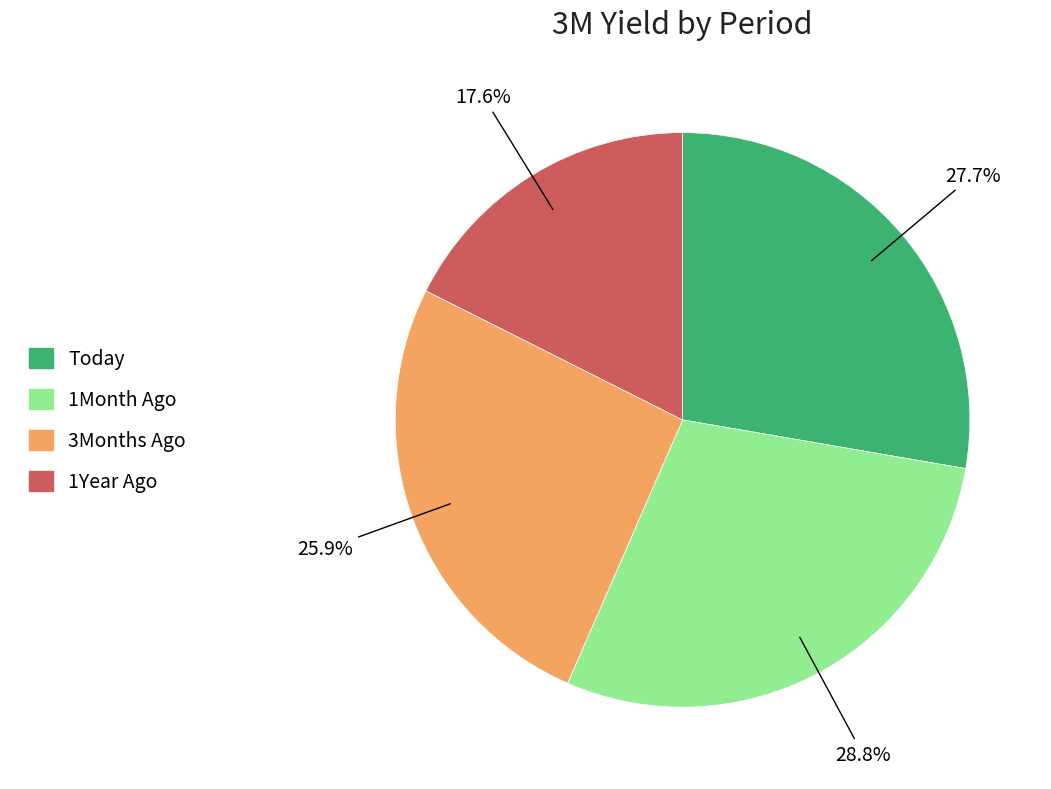

The 1Month Ago slice represents 17% of the pie. True or false?

False